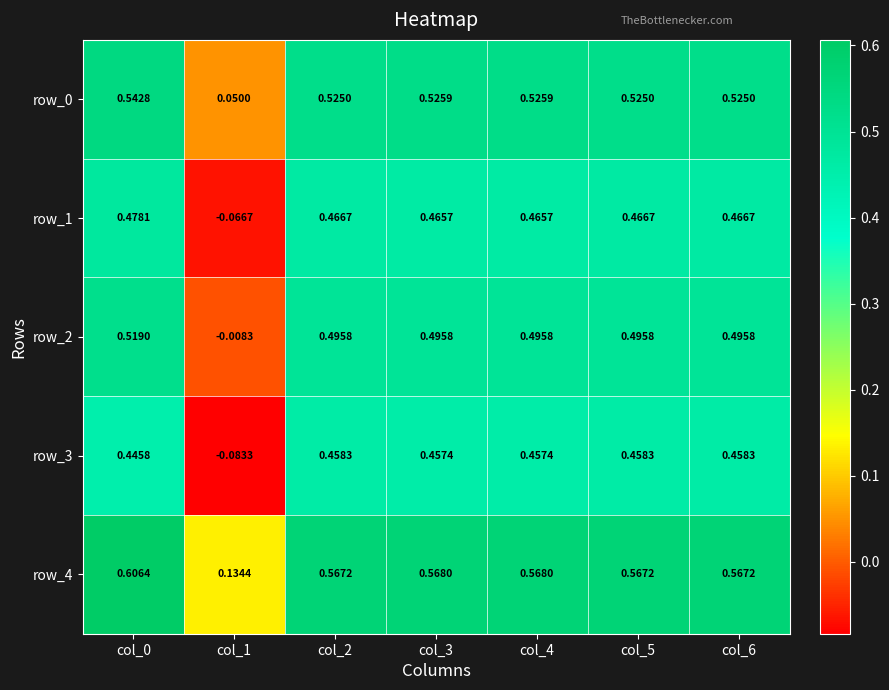

Is the value of row_2 at col_0 greater than the value of row_1 at col_0?

Yes